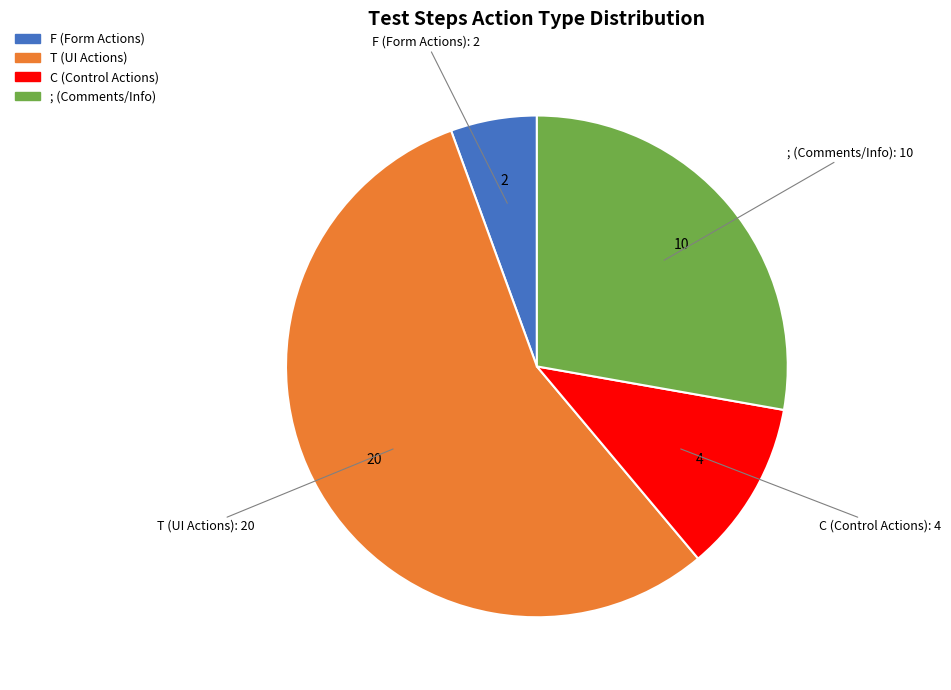

Is it true that ; is 28% of the pie?

True